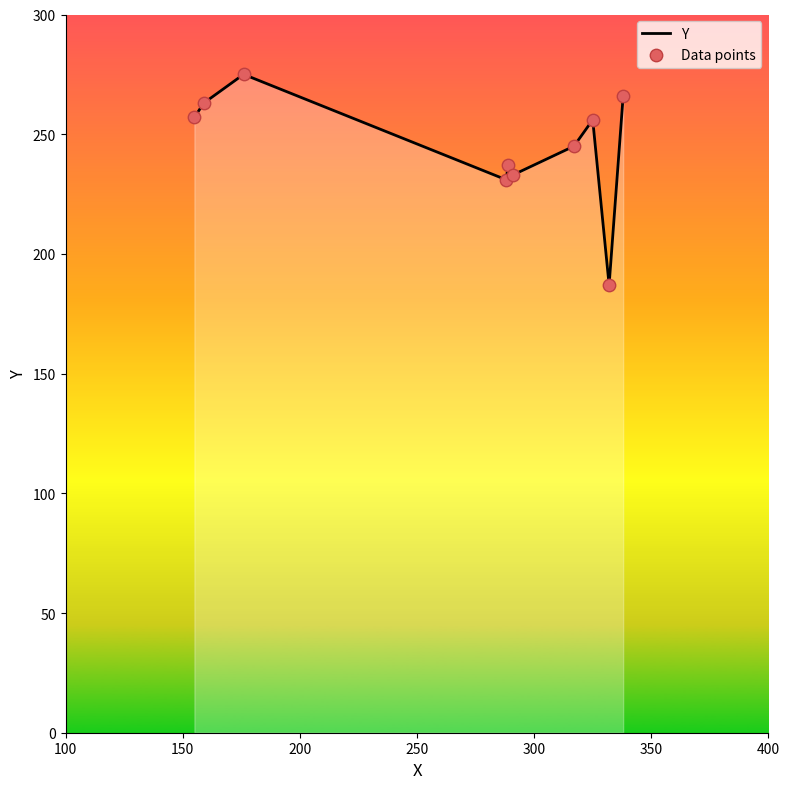

What is the difference between the maximum and minimum values?

88